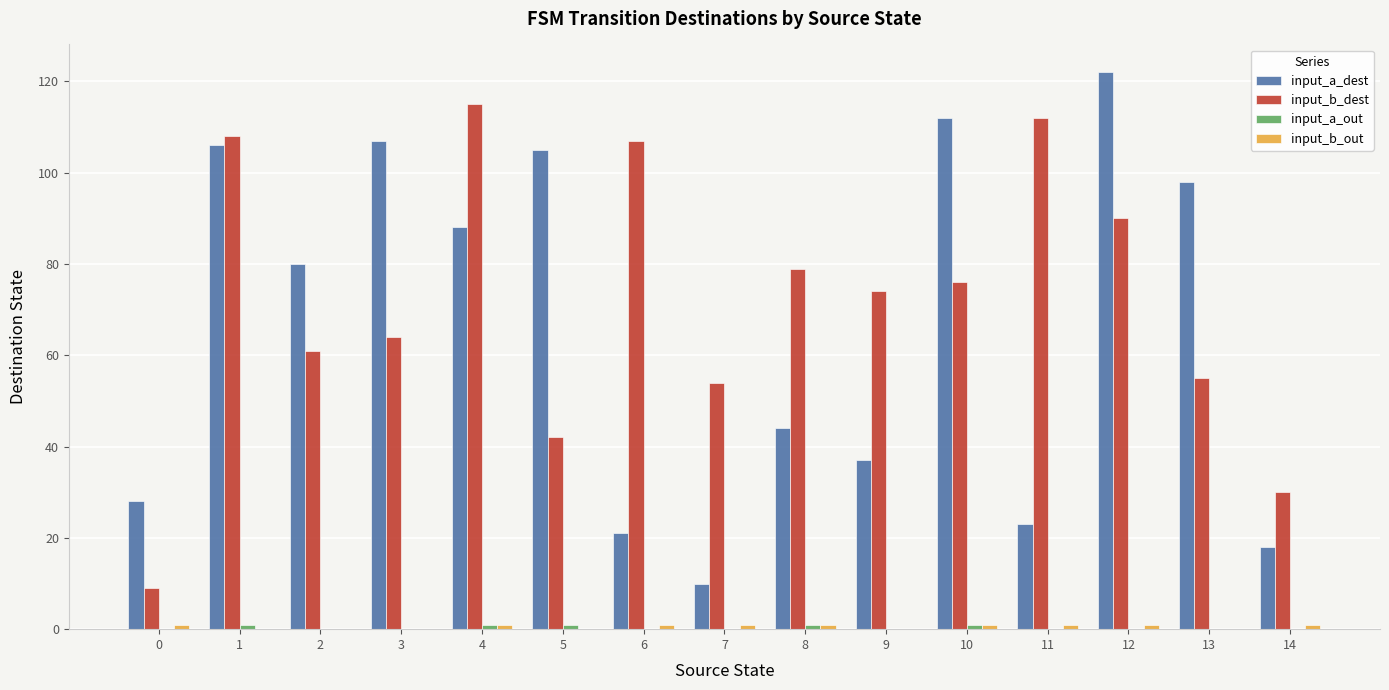

What is the difference between the input_b_dest values at 13 and 11?

57